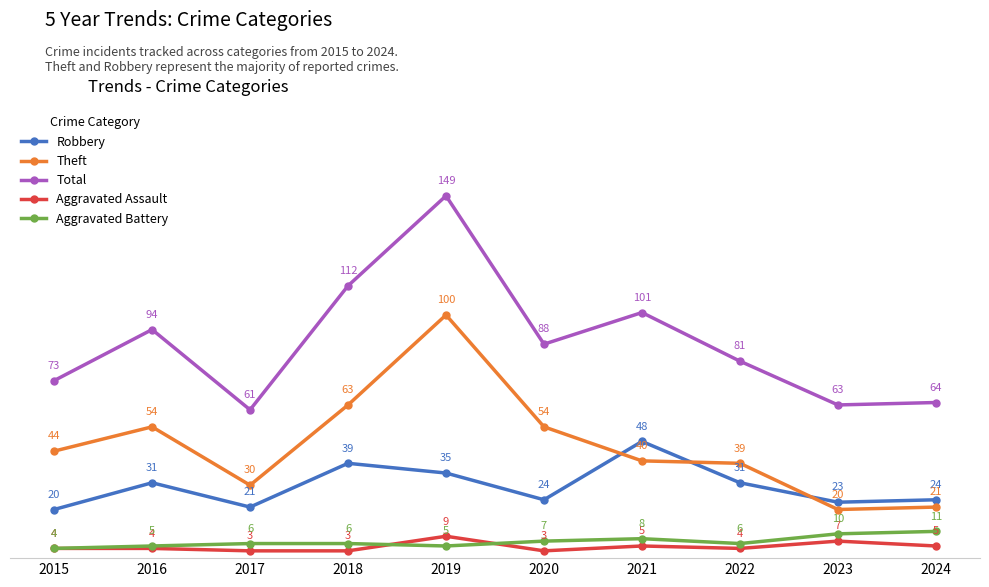

Does the chart display data point markers on the line(s)?

Yes